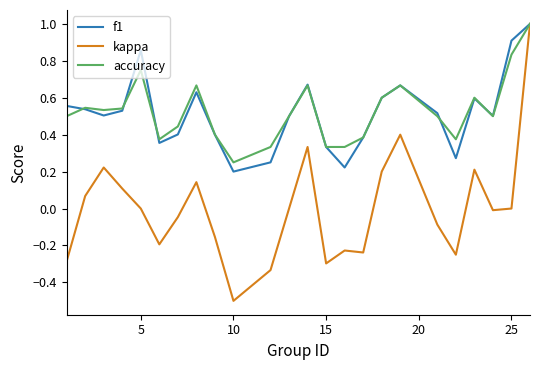

What is the smallest value displayed?

-0.5